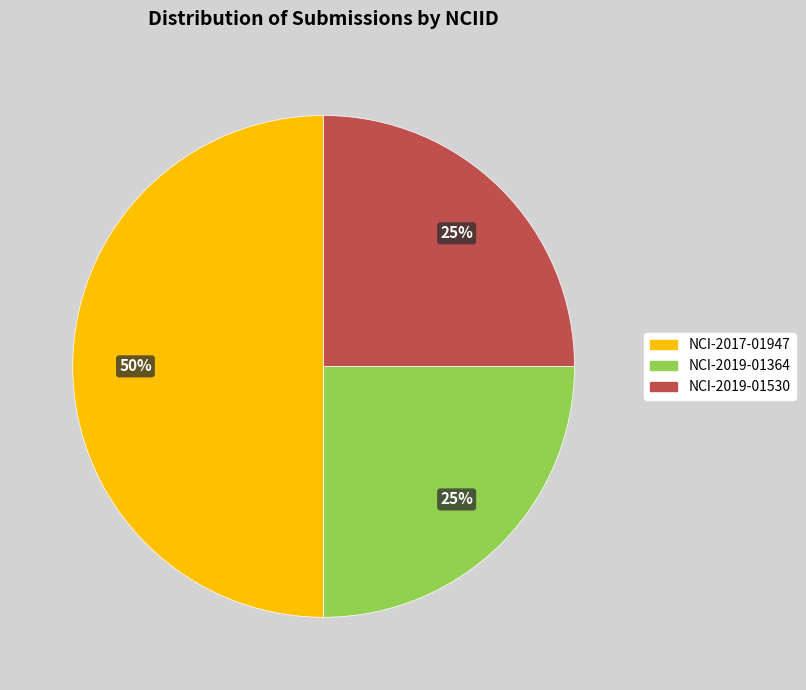

Is NCI-2019-01530 the majority of the pie?

No